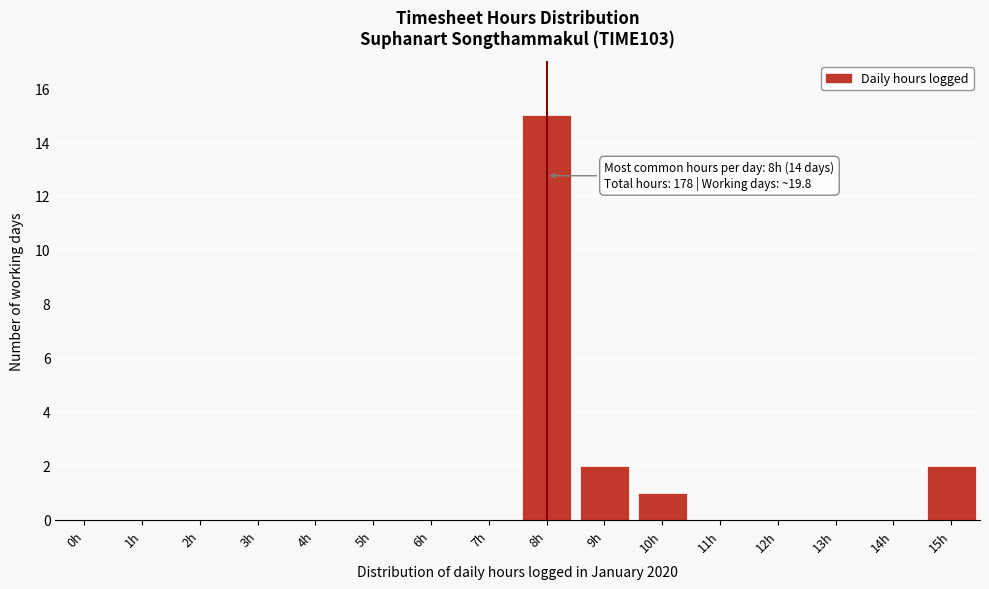

Reading left to right, transcribe all the data shown in this chart.

0h=0	1h=0	2h=0	3h=0	4h=0	5h=0	6h=0	7h=0	8h=15	9h=2	10h=1	11h=0	12h=0	13h=0	14h=0	15h=2